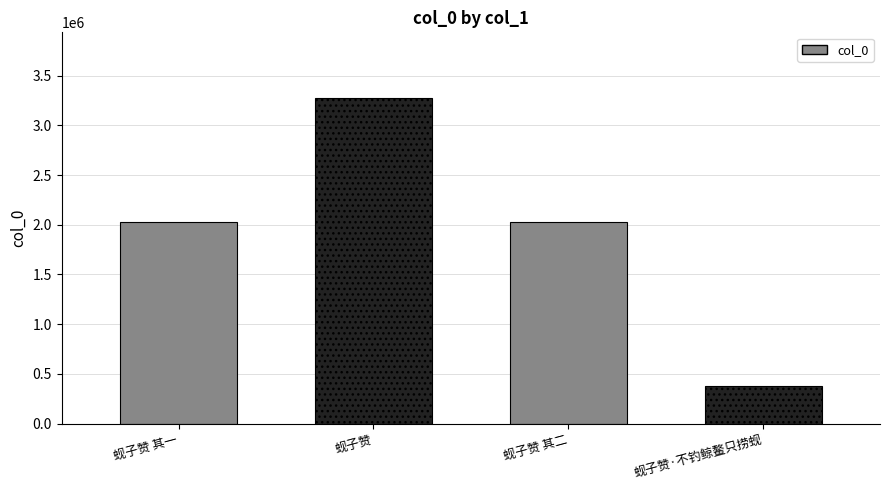

What is the difference between the values at 蚬子赞 and 蚬子赞 其一?

1255427